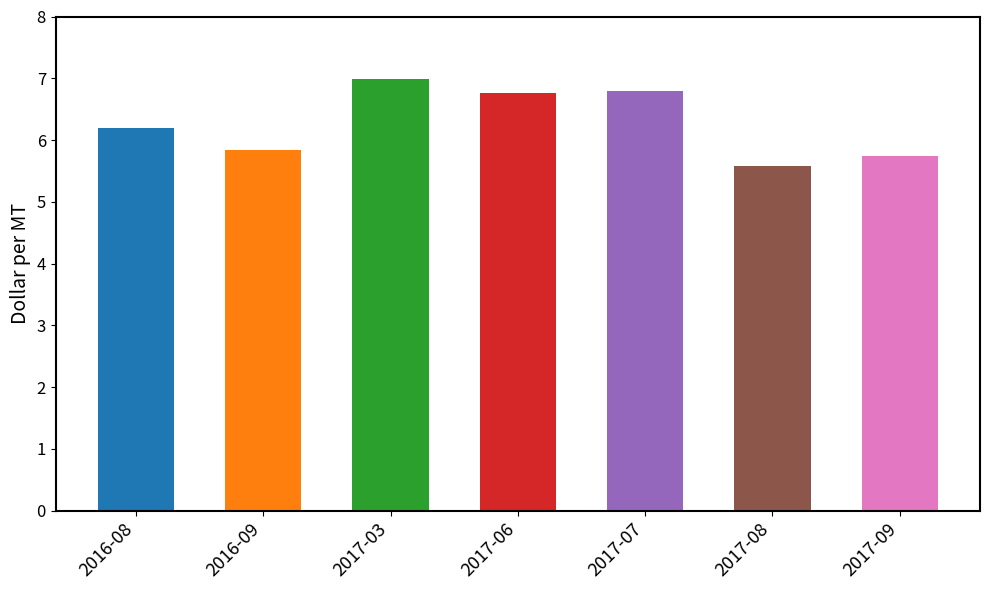

Reading left to right, what are all the values shown in this chart?

2016-08=6.2	2016-09=5.8	2017-03=7.0	2017-06=6.8	2017-07=6.8	2017-08=5.6	2017-09=5.7